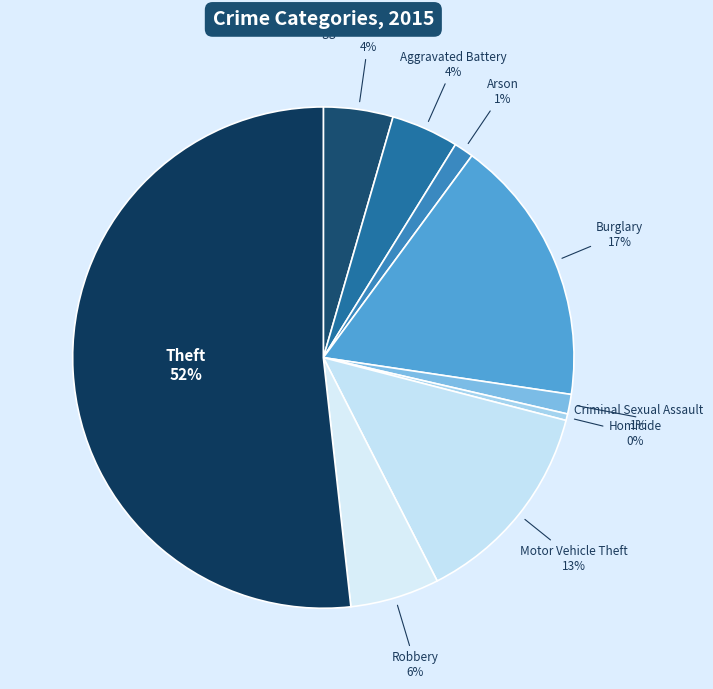

How many slices are in this pie chart?

9